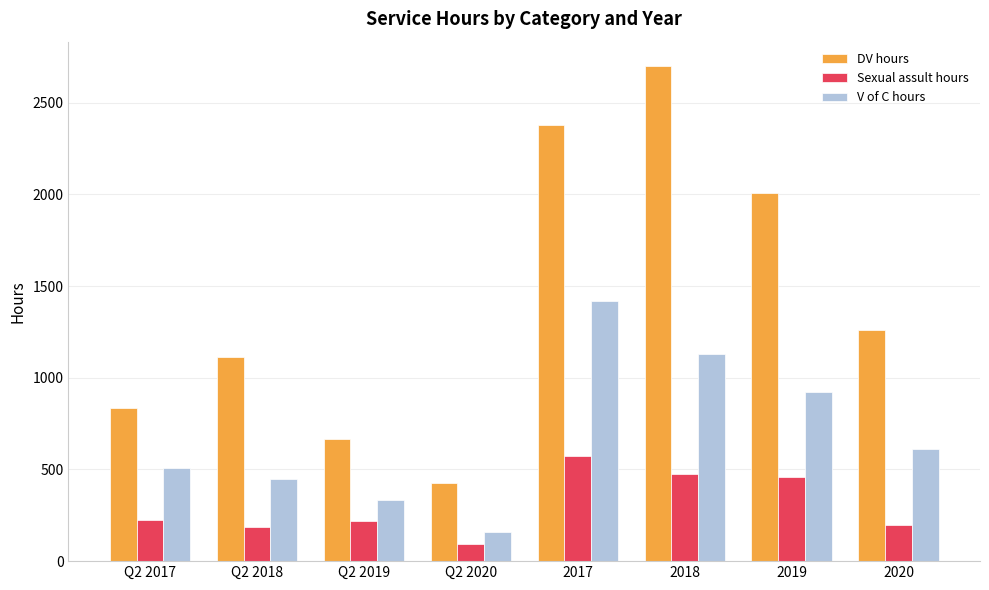

What is the sum of the Sexual assult hours values at 2020 and 2019?

660.8